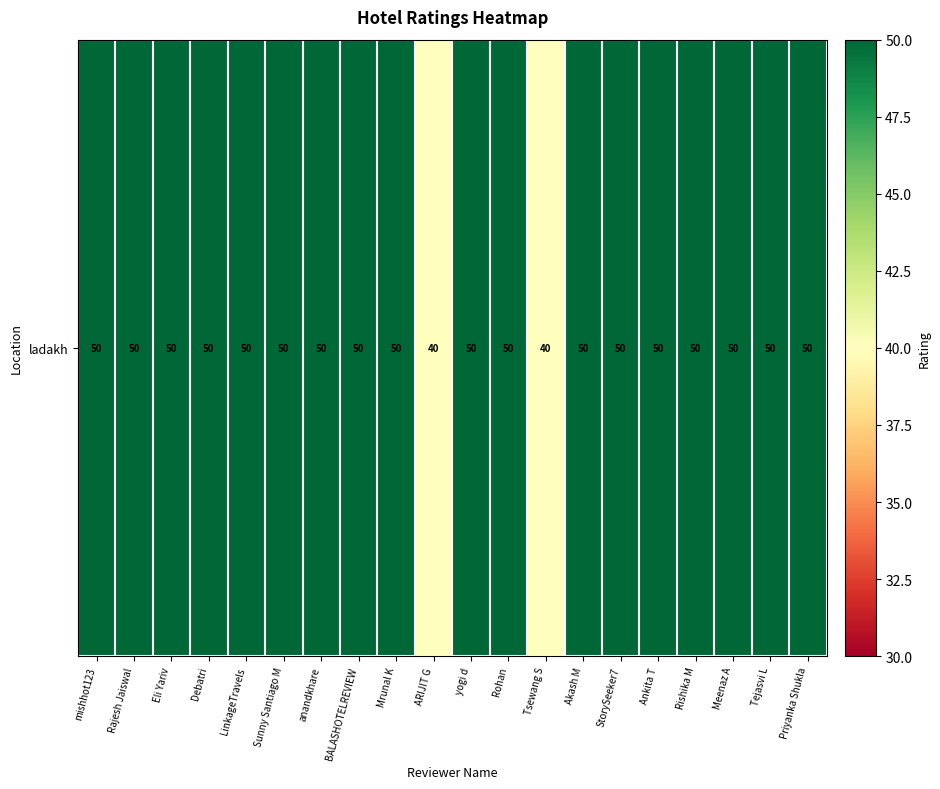

Which label corresponds to the largest value in the chart?

mishhot123